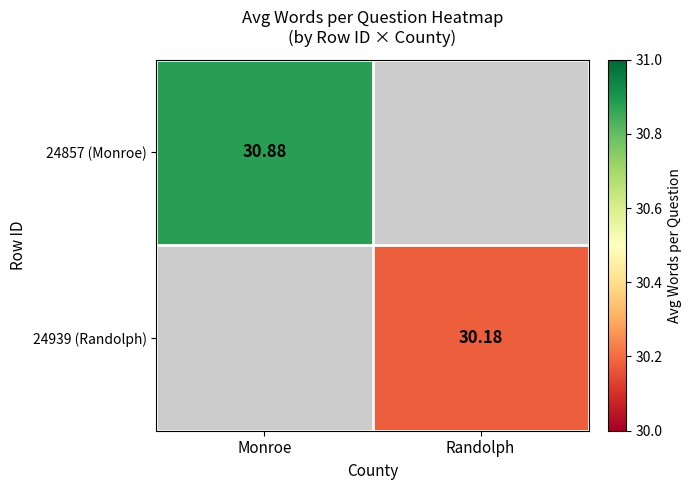

Is the value of 24857 (Monroe) at Monroe greater than the value of 24939 (Randolph) at Randolph?

Yes